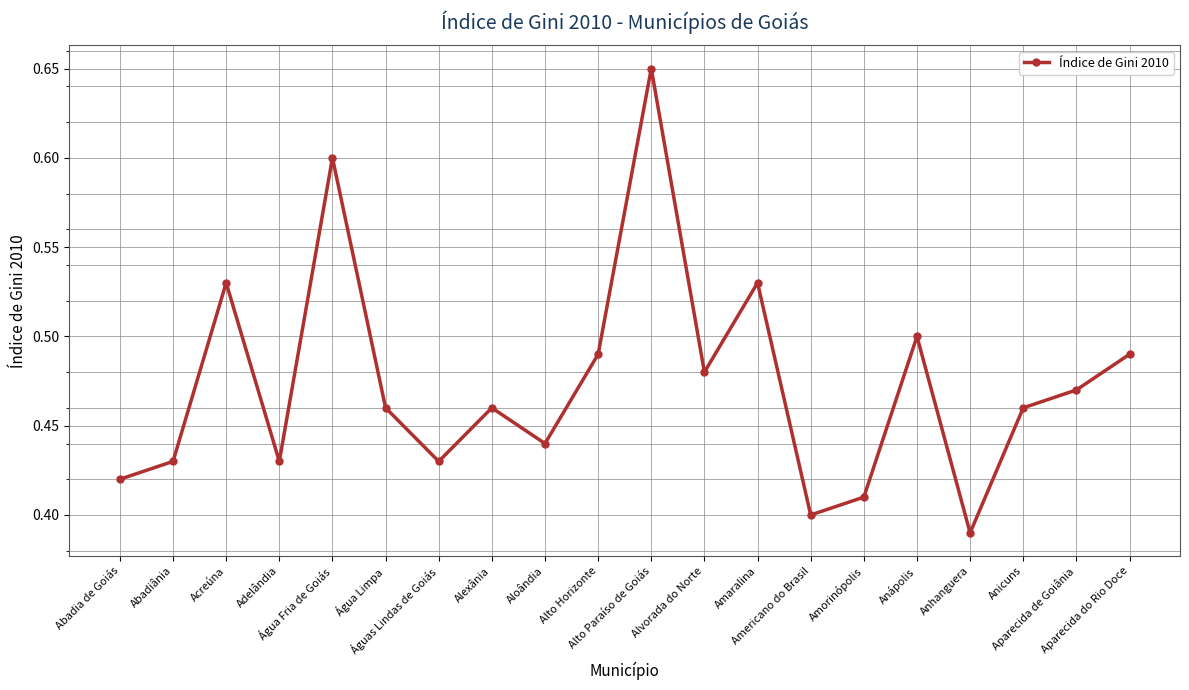

How many series are shown in this chart?

1